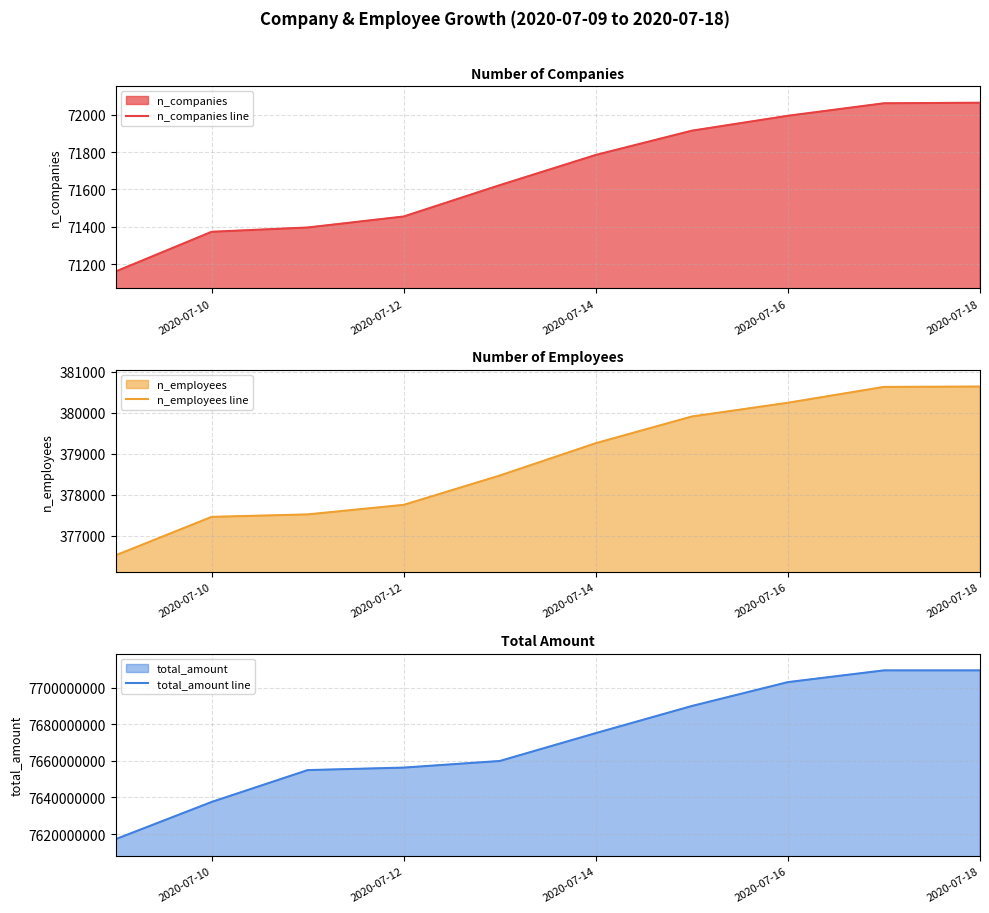

What is the lowest value of the n_companies line series?

71160